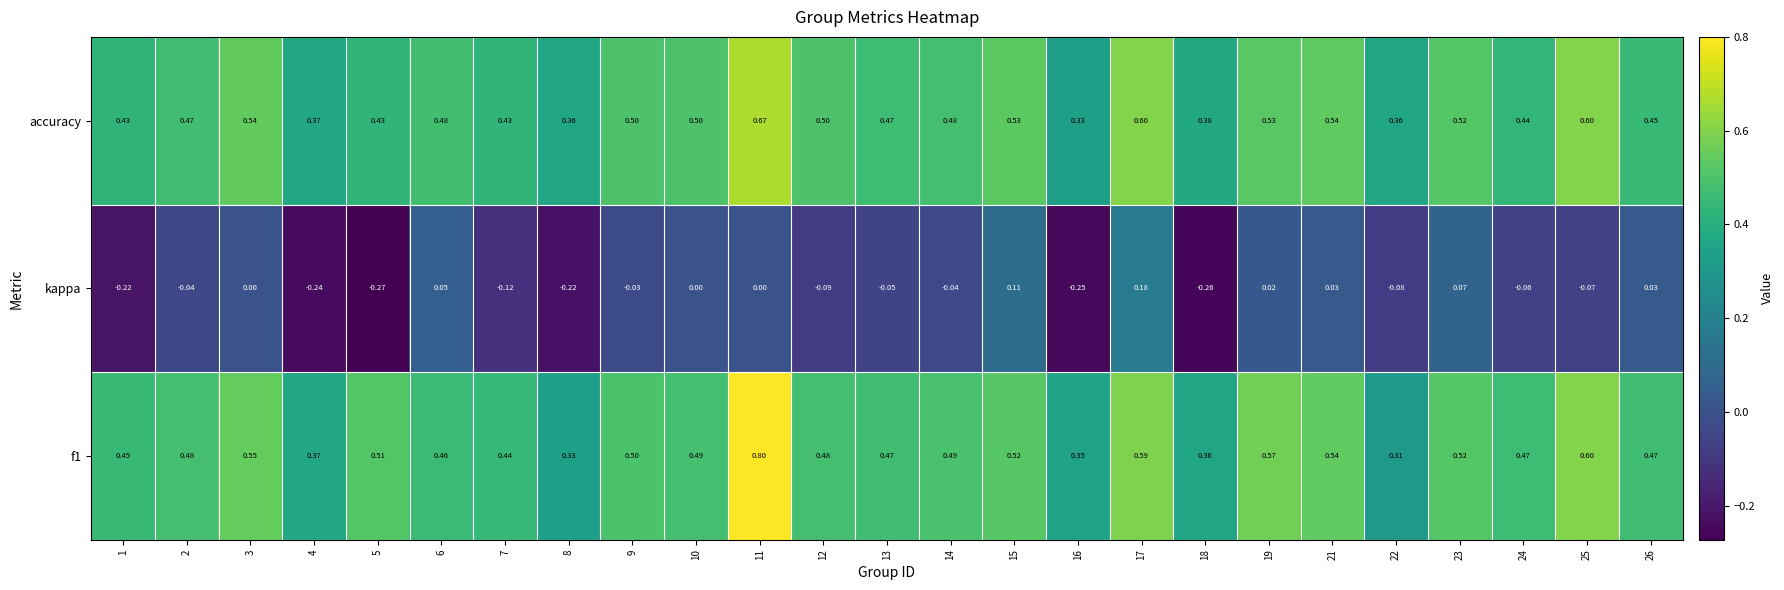

How many categories are shown in the chart?

25